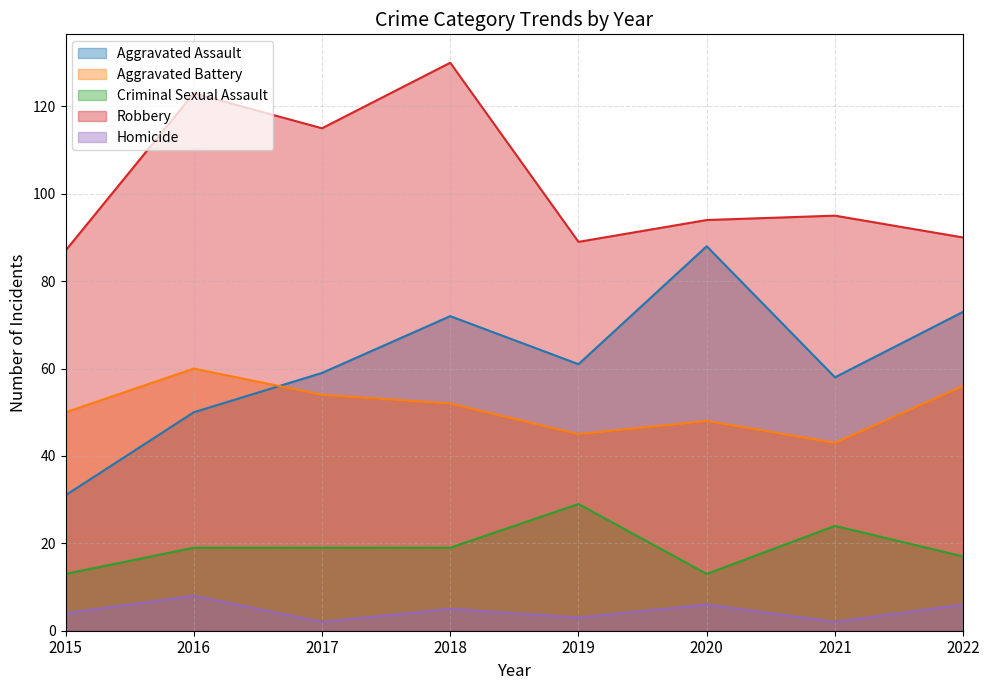

Which series changed the most between 2016 and 2017?

Aggravated Assault